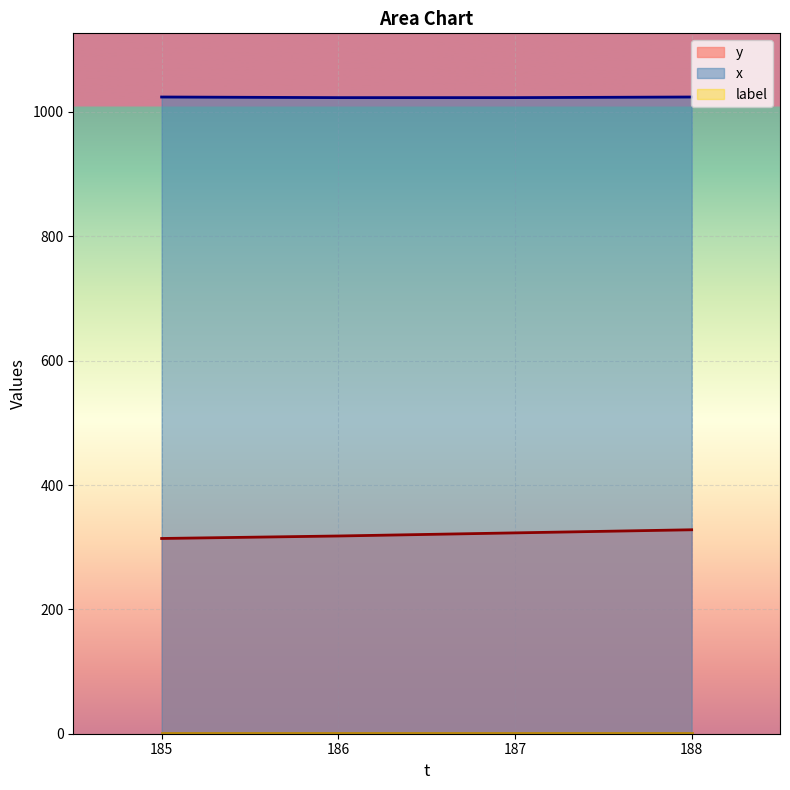

The x series shows 1533 at 185. True or false?

False